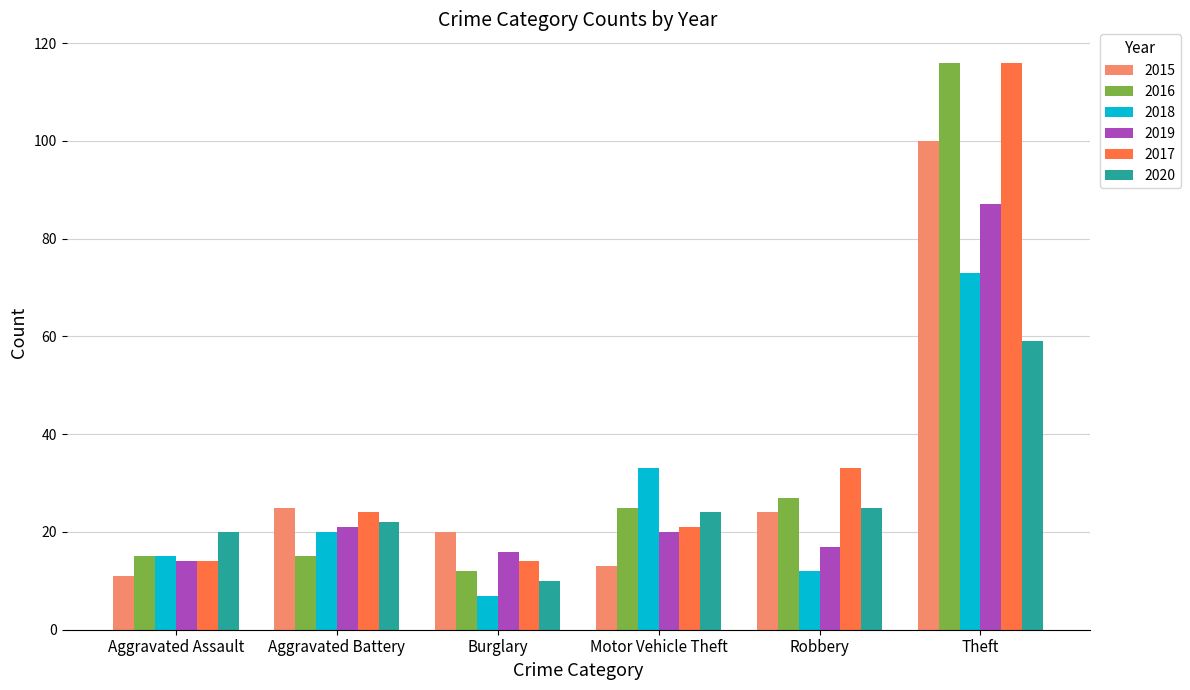

What is the sum of the 2019 values at Burglary and Theft?

103